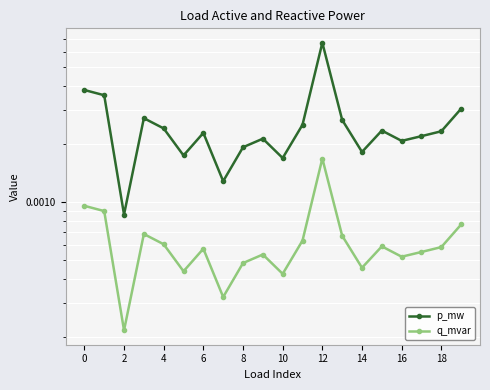

How many categories are shown in the chart?

20